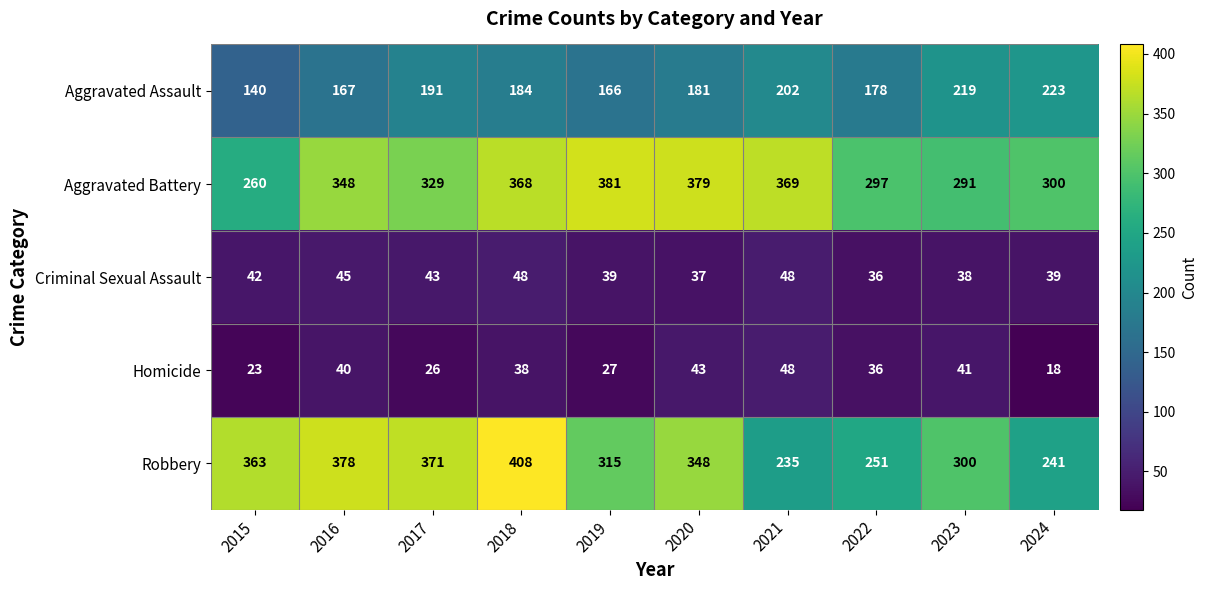

Is it true that Aggravated Battery equals 260 at 2015?

True